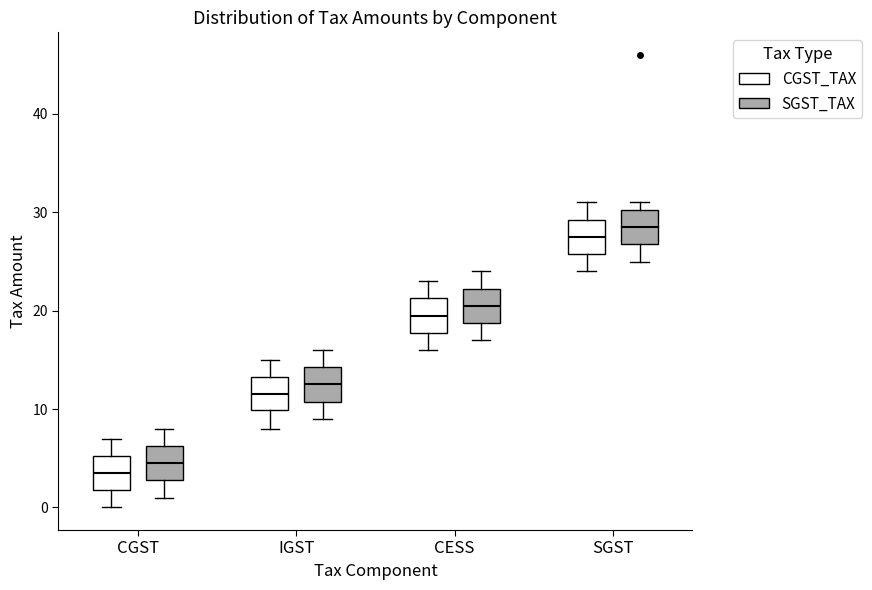

Which box's median line is the highest?

SGST (SGST_TAX)